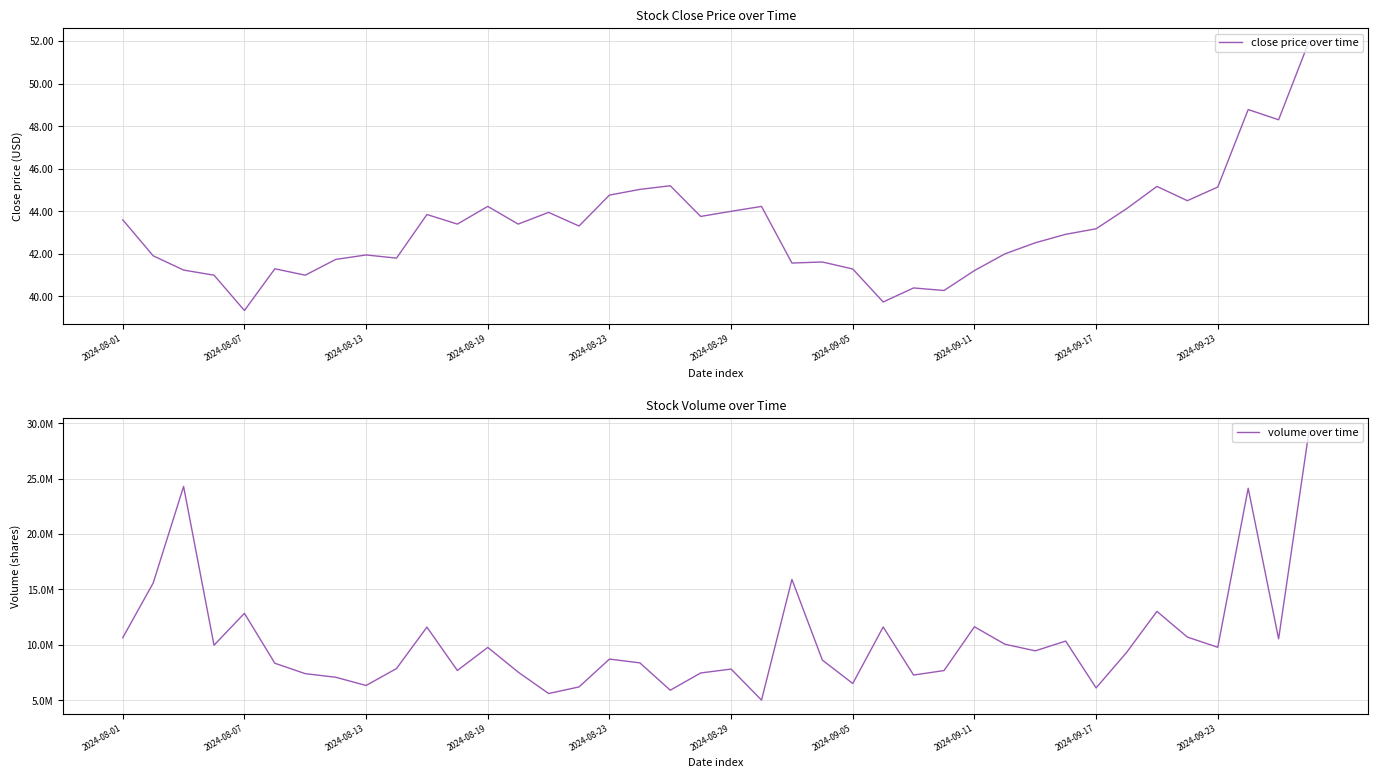

Which series has the largest total across all categories?

volume over time